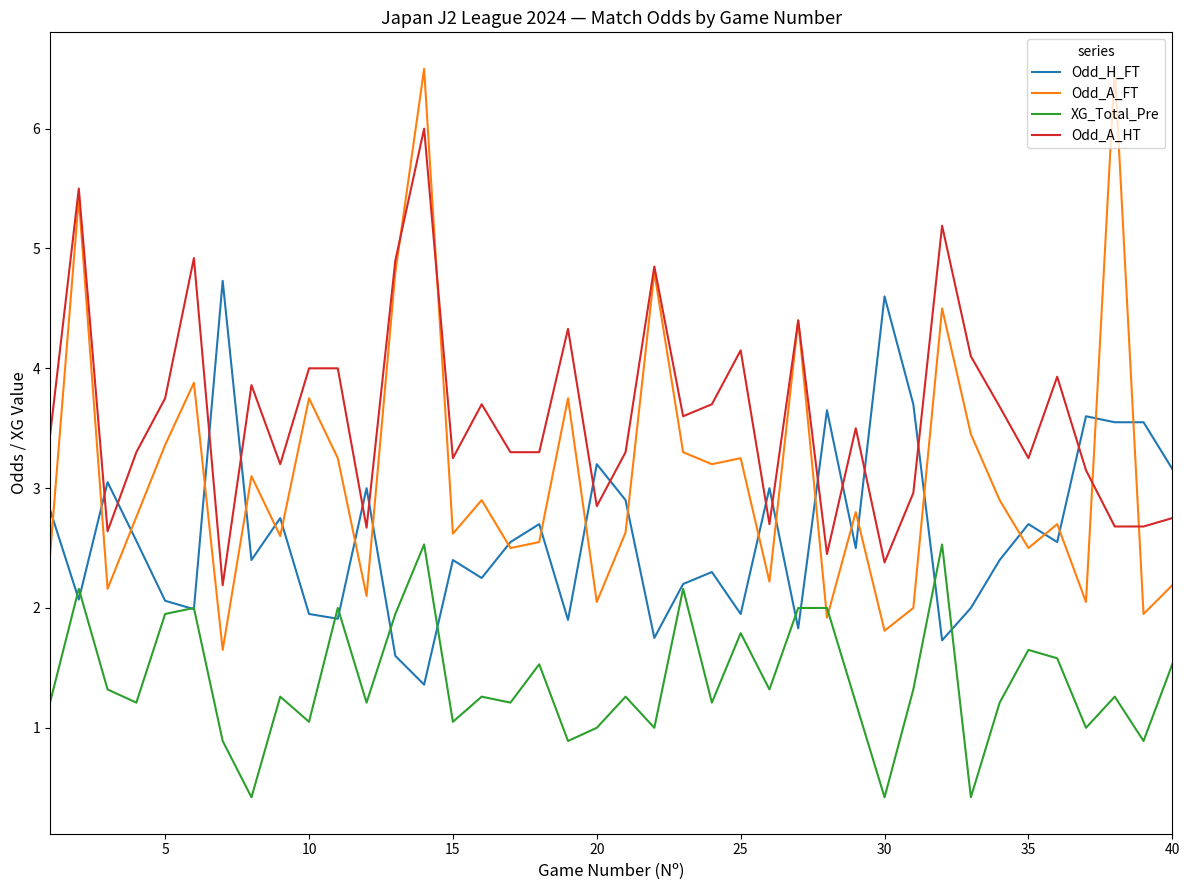

Which series has the largest total across all categories?

Odd_A_HT